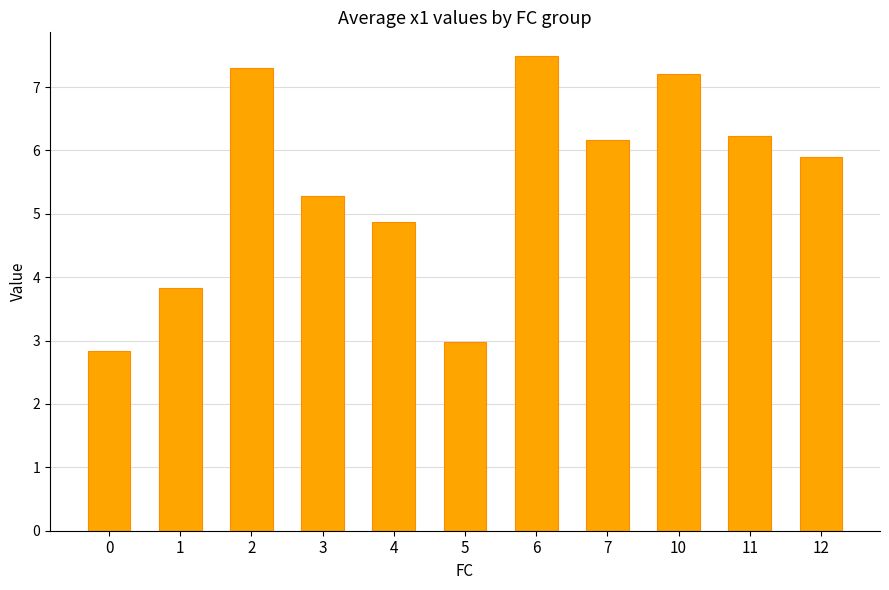

How many data points are above 5?

7